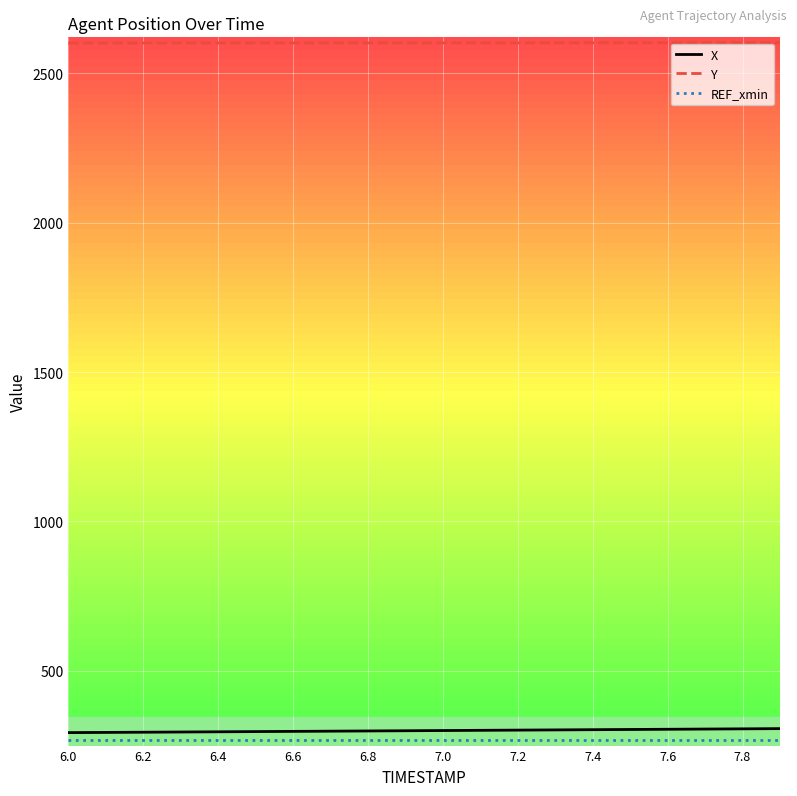

What is the minimum value for X?

293.4